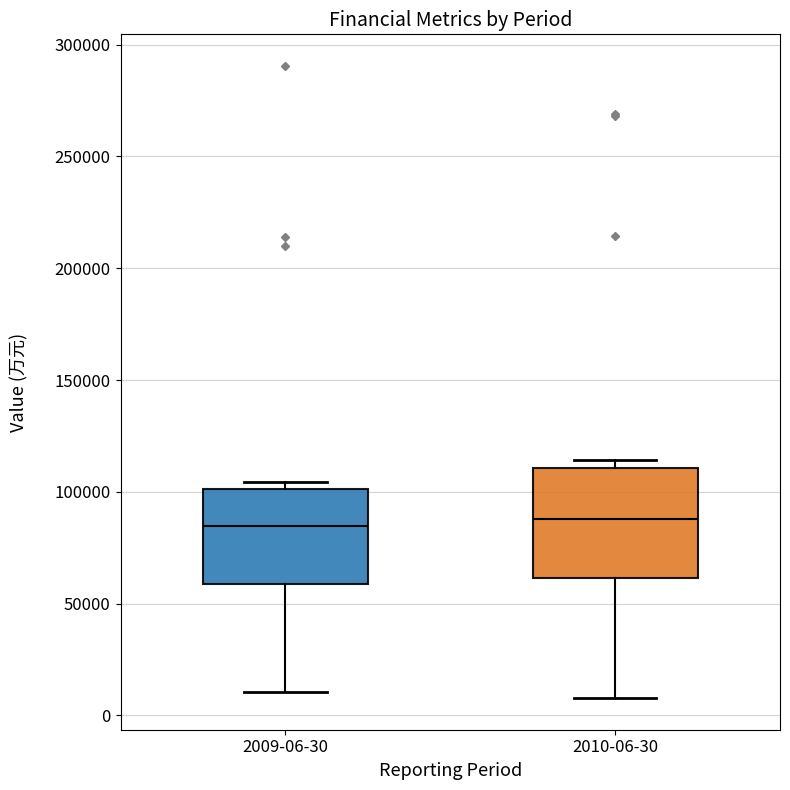

Where does the lower whisker of the box for 2010-06-30 end on the y-axis? The values are not printed on the chart, so give them approximately, as read against the axis.

10000